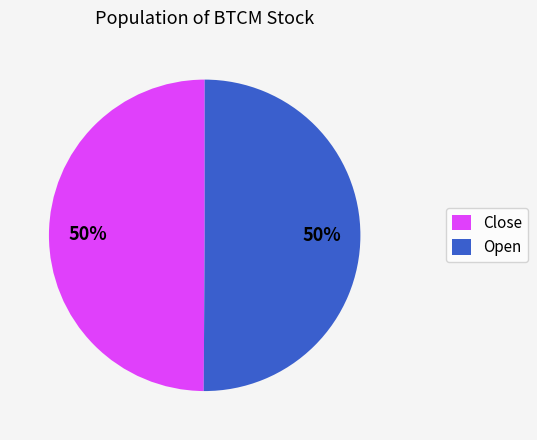

To the nearest percent, what is the average slice percentage?

50%